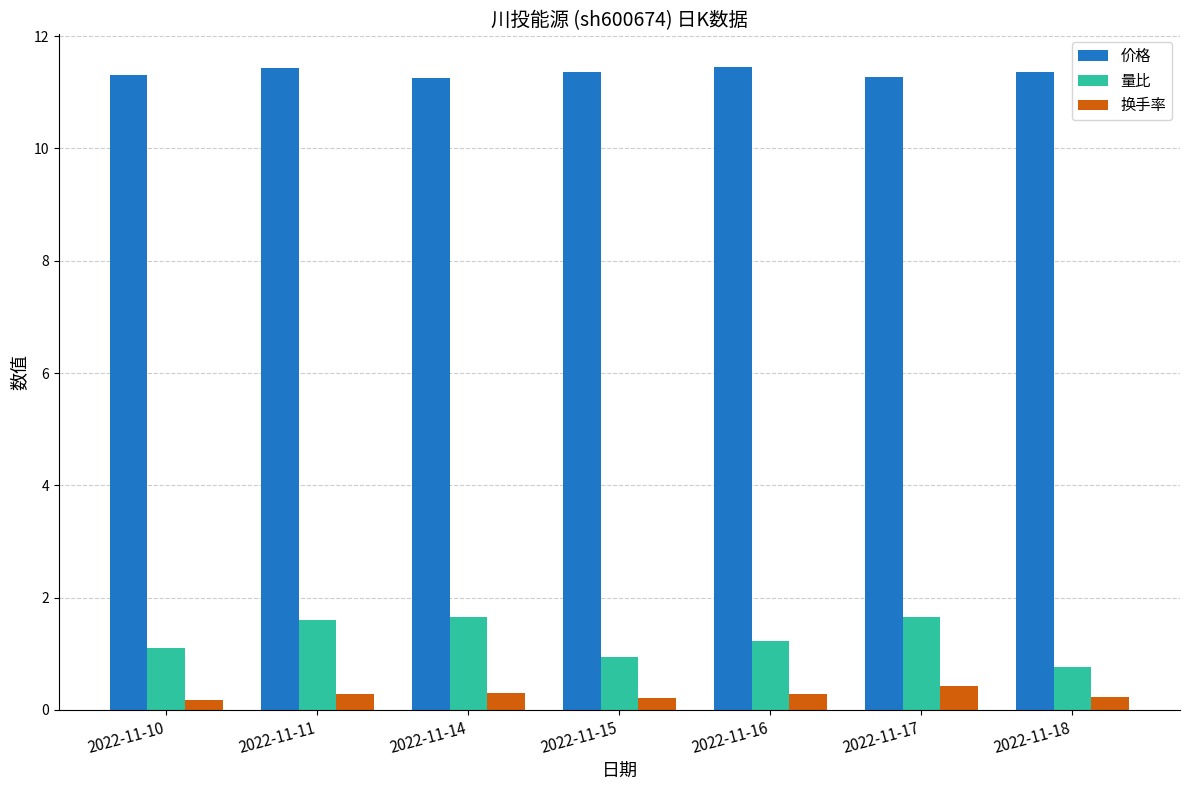

Between 2022-11-16 and 2022-11-17, which series saw the biggest shift?

量比